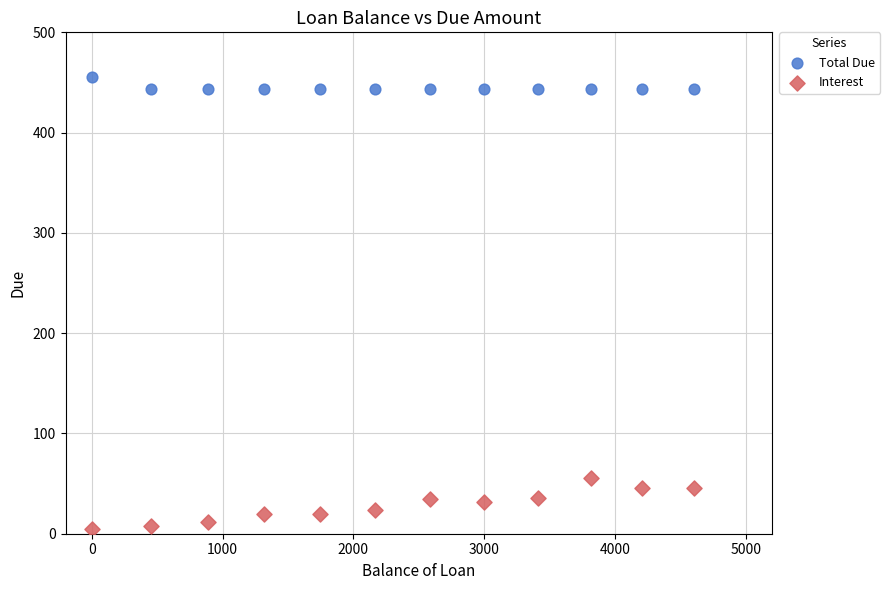

Across all data points, what is the range of X values (max minus min)?

4602.2